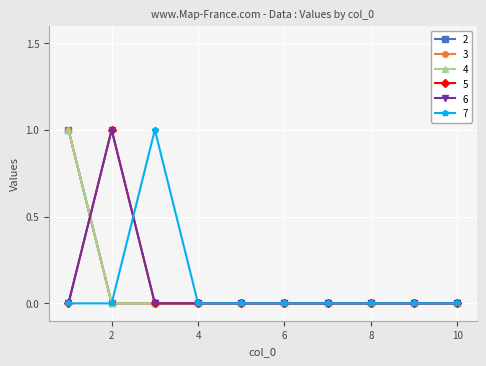

Does the chart have visible grid lines?

Yes